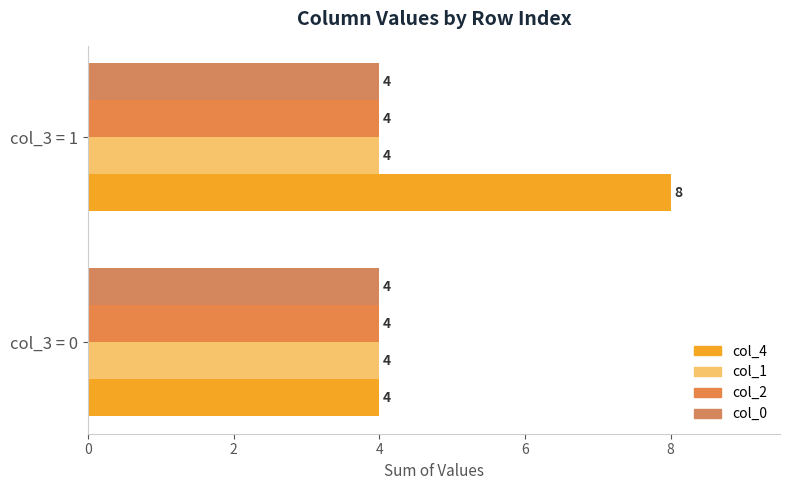

What is the value of the col_4 bar at the 2nd from the left?

8.0